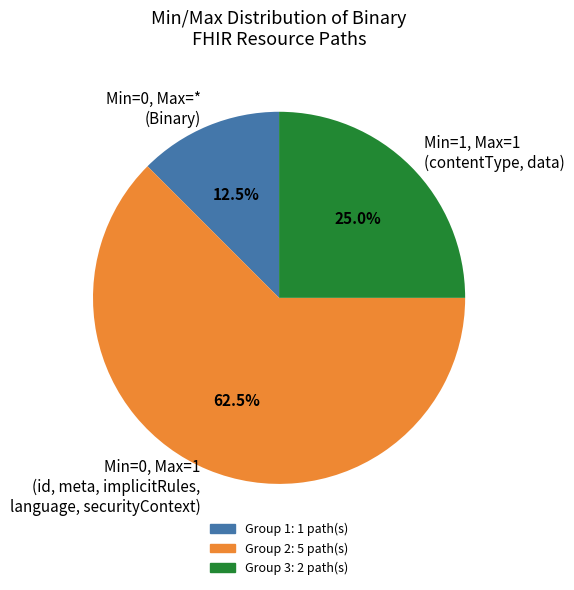

Does any single category account for the majority?

Yes